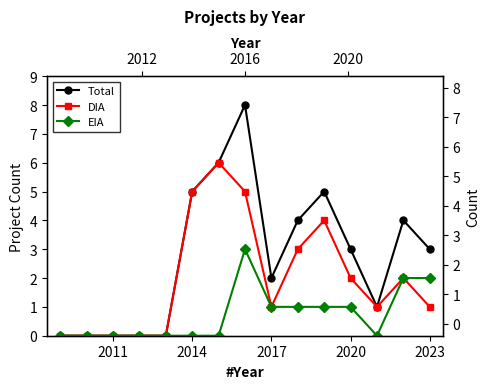

True or false: DIA and EIA cross at least once.

False